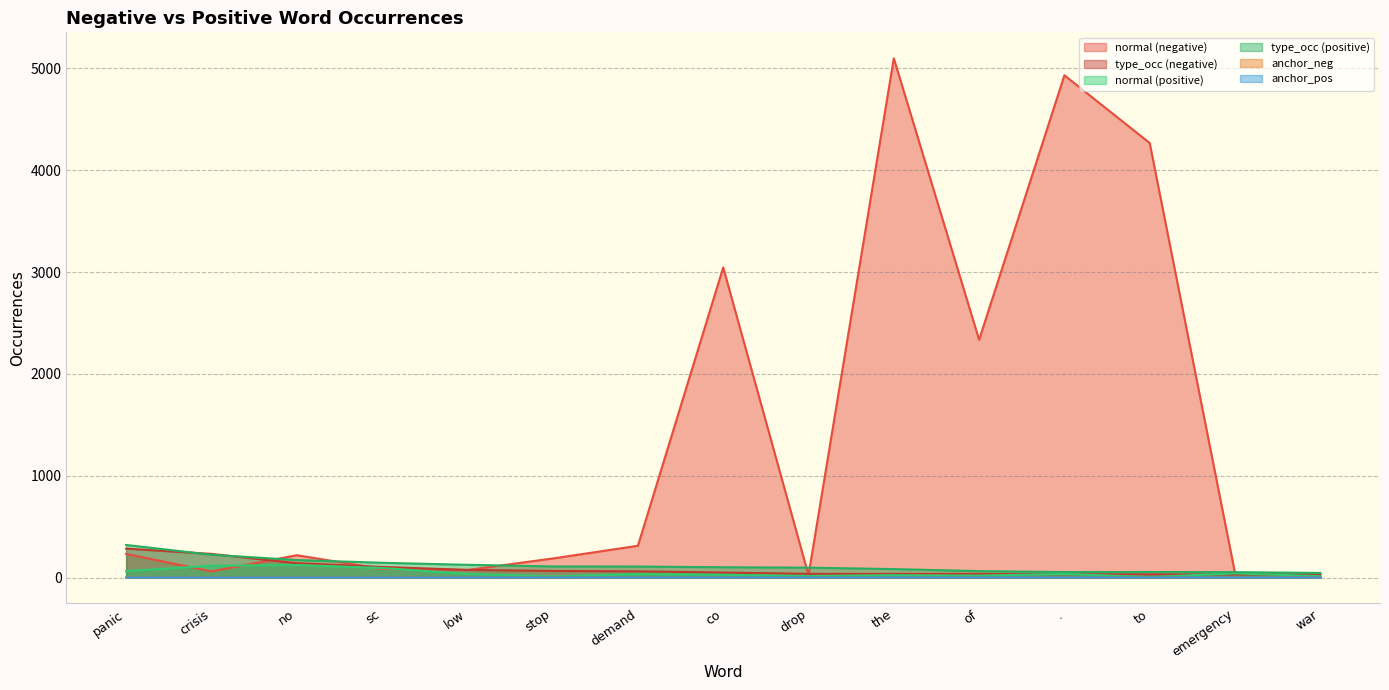

True or false: anchor_pos and type_occ (positive) cross at least once.

False